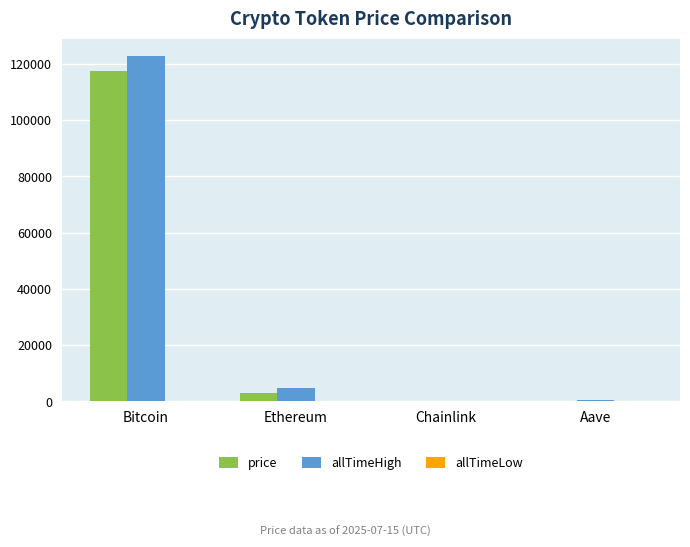

What is the maximum value for price?

117562.0